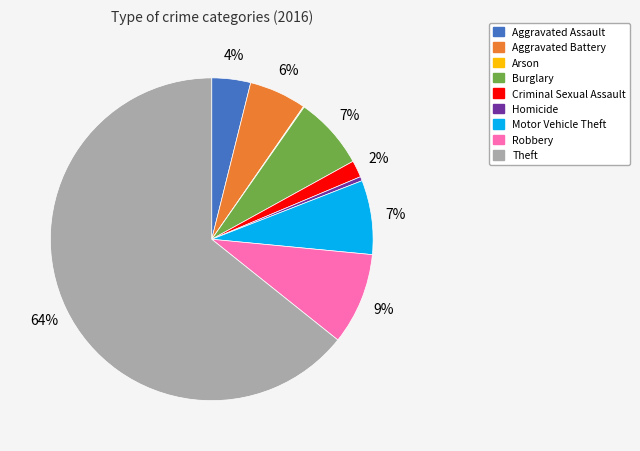

Between Robbery and Aggravated Assault, which is larger?

Robbery